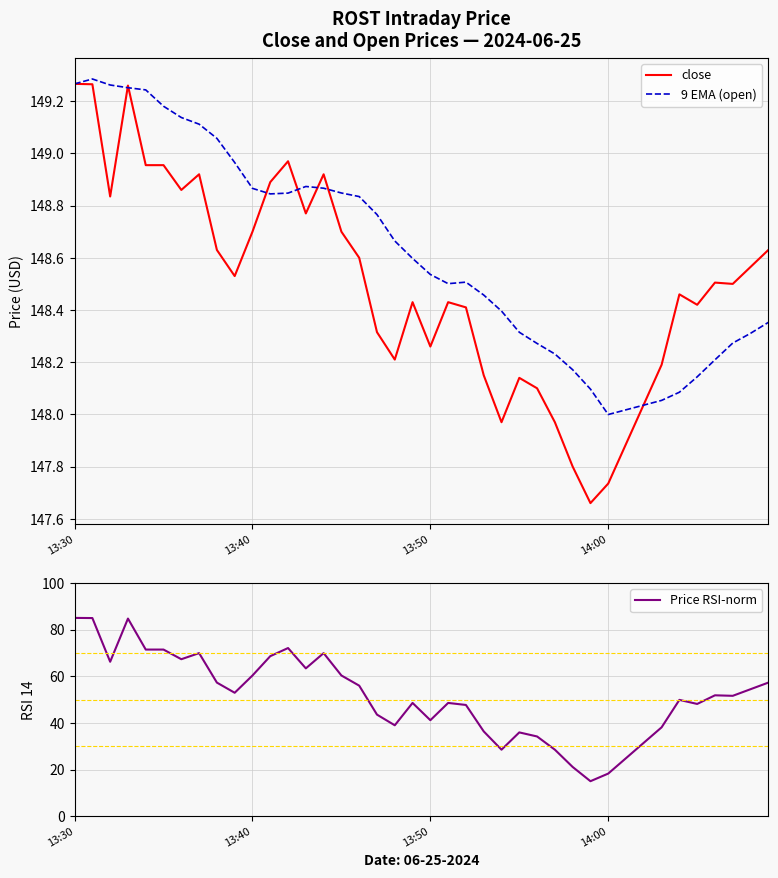

At which label does Price RSI-norm first exceed 52?

13:30